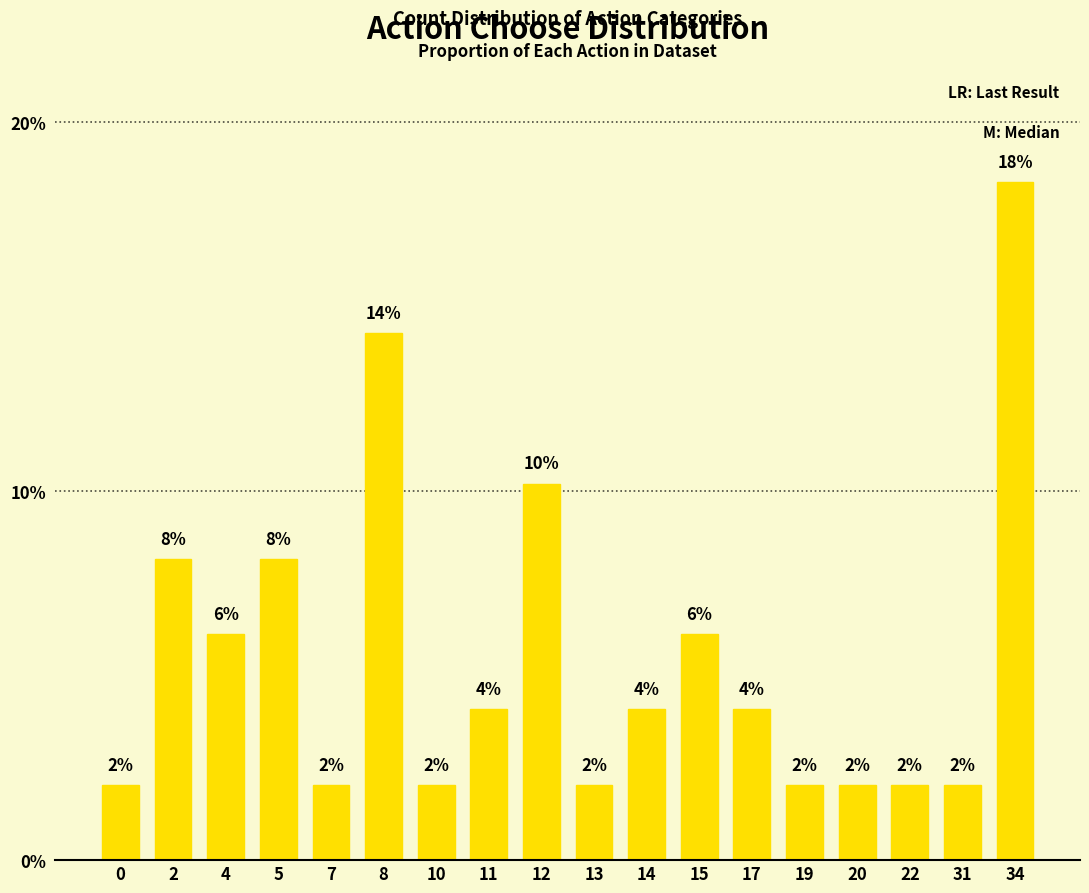

List the labels in order of value, largest first.

34, 8, 12, 2, 5, 4, 15, 11, 14, 17, 0, 7, 10, 13, 19, 20, 22, 31